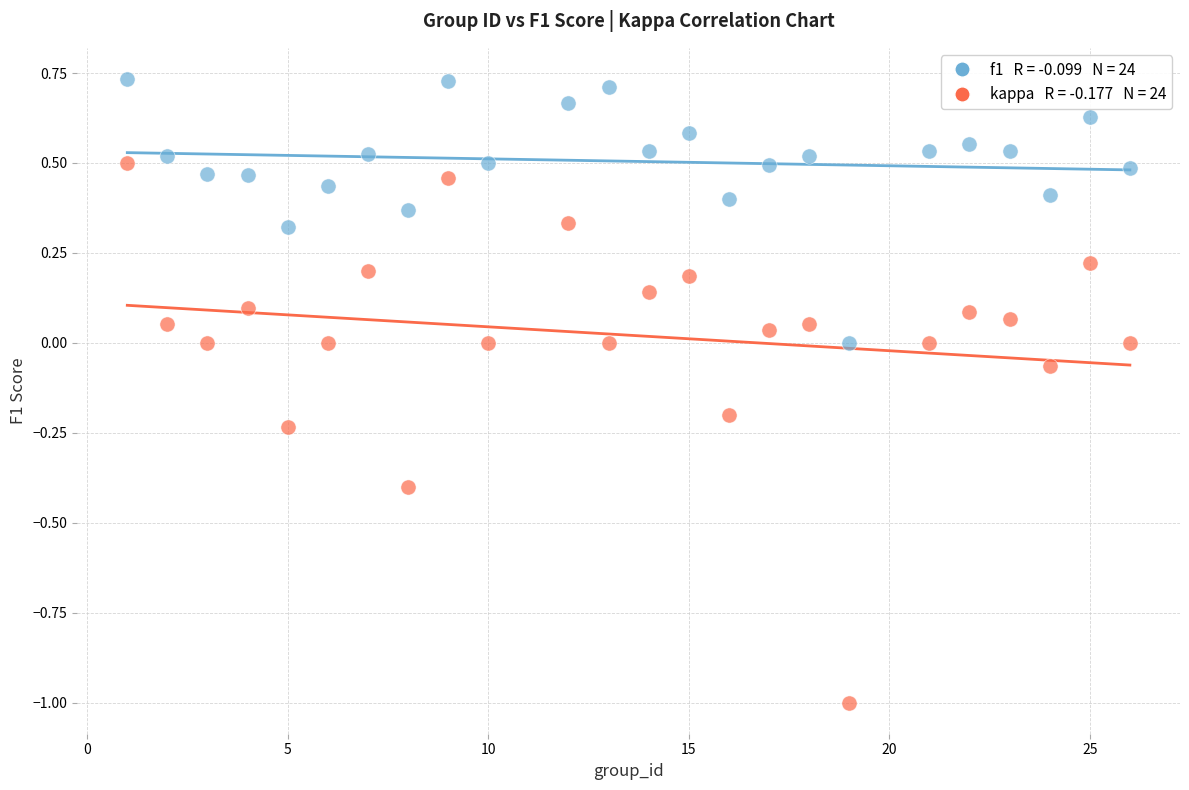

Across all data points, what is the range of Y values (max minus min)?

1.7